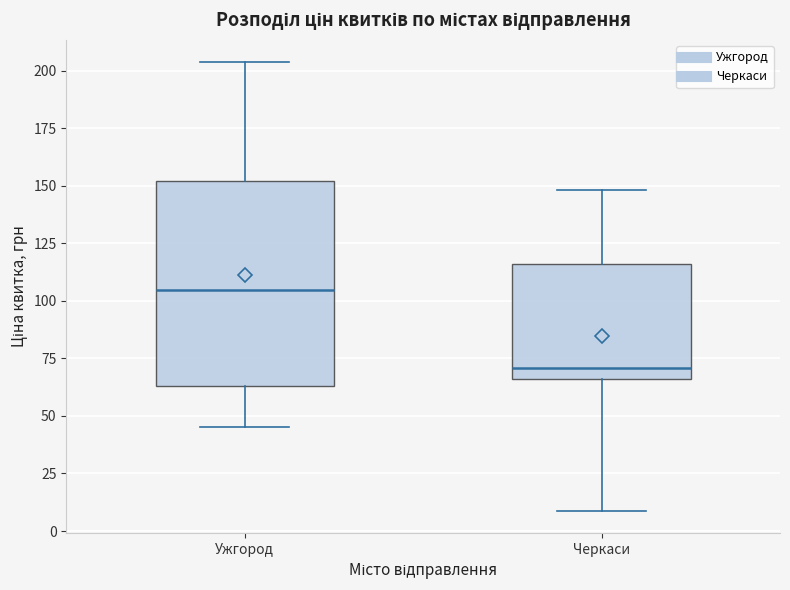

Reading left to right, read every box against the y-axis: the position of its median line, the range the box covers, and the ends of its whiskers. The values are not printed on the chart, so give them approximately, as read against the axis.

Ужгород: median 105, box 65 to 150, whiskers 45 to 205
Черкаси: median 70, box 65 to 115, whiskers 10 to 150